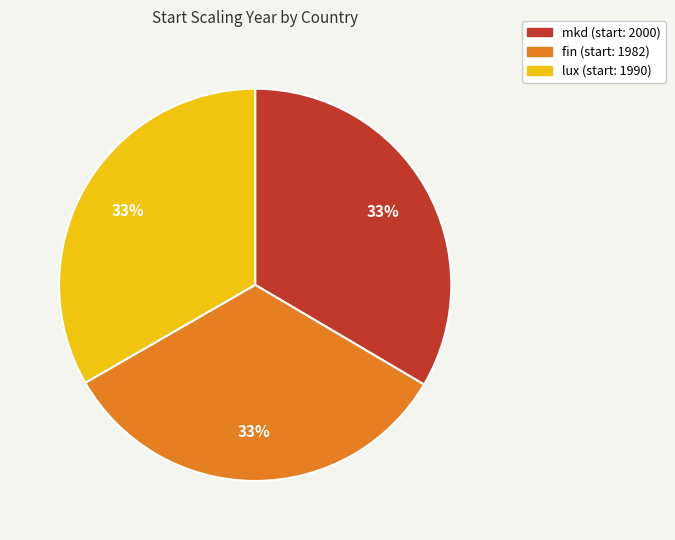

To the nearest percent, what is the average slice percentage?

33%